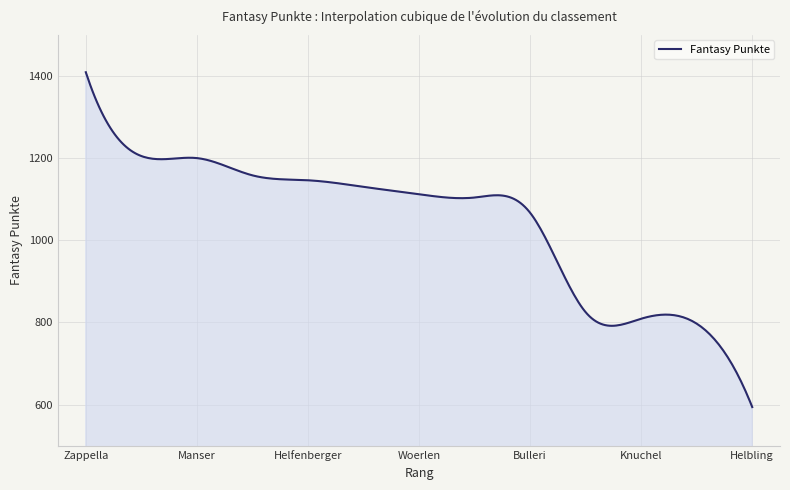

What is the difference between the maximum and minimum values?

815.0